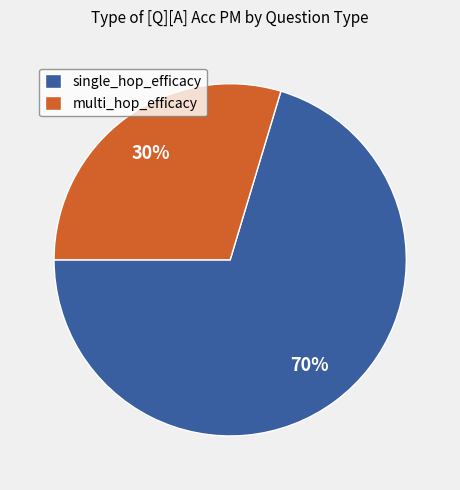

To the nearest percent, what is the average slice percentage?

50%